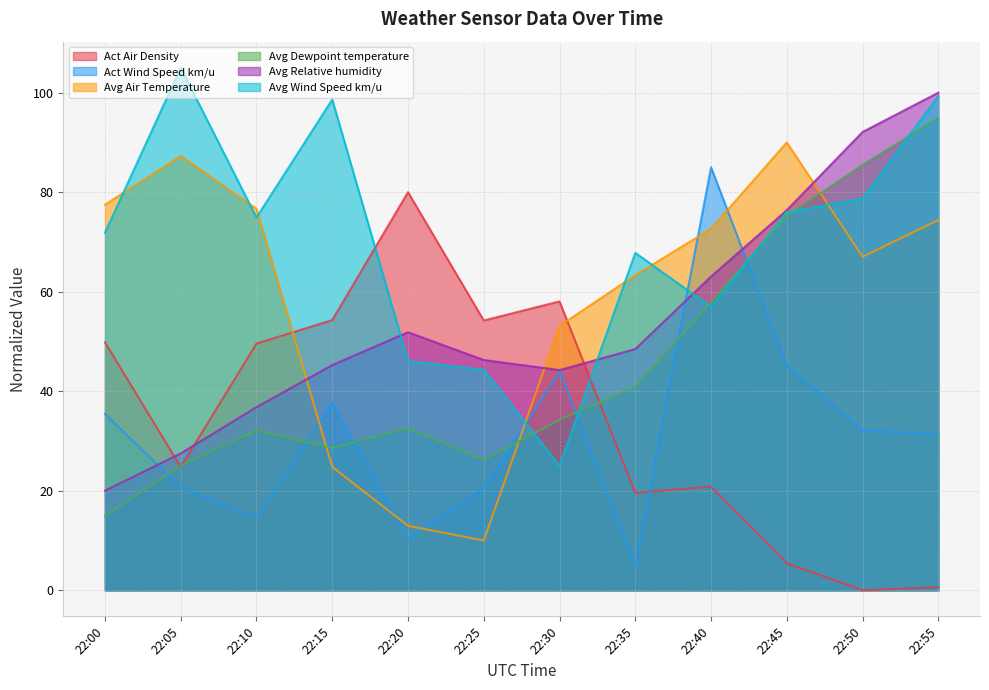

Between 22:15 and 22:45, which is larger?

22:15